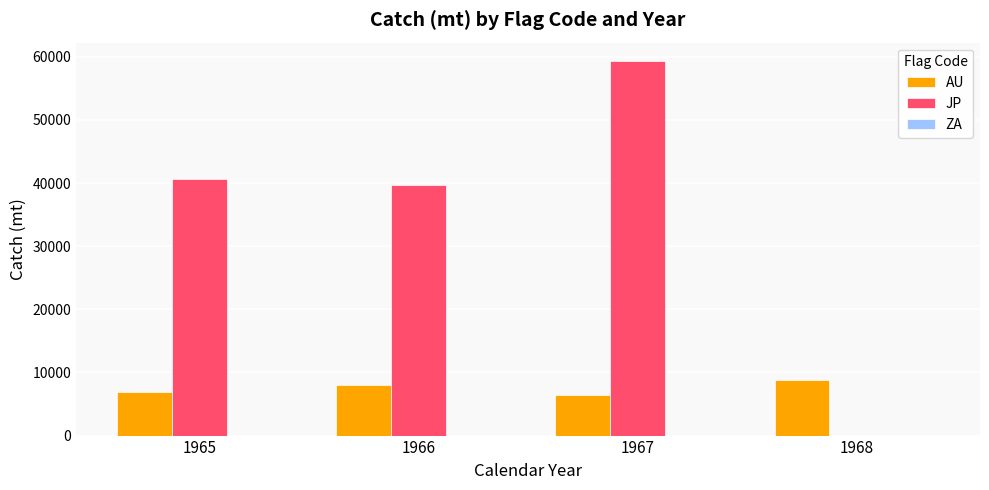

What is the sum of all AU values?

29978.0